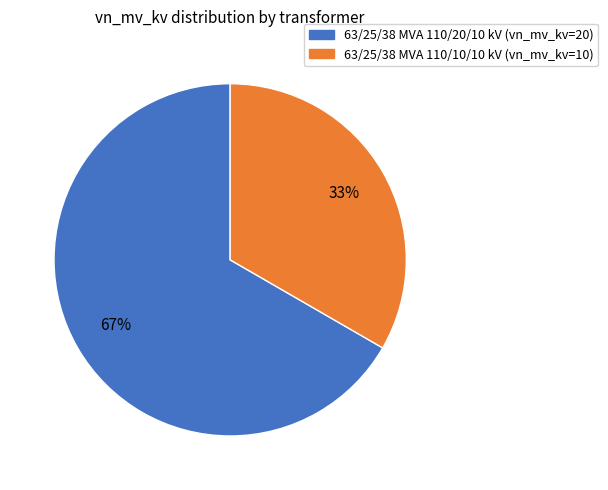

How many slices are in this pie chart?

2